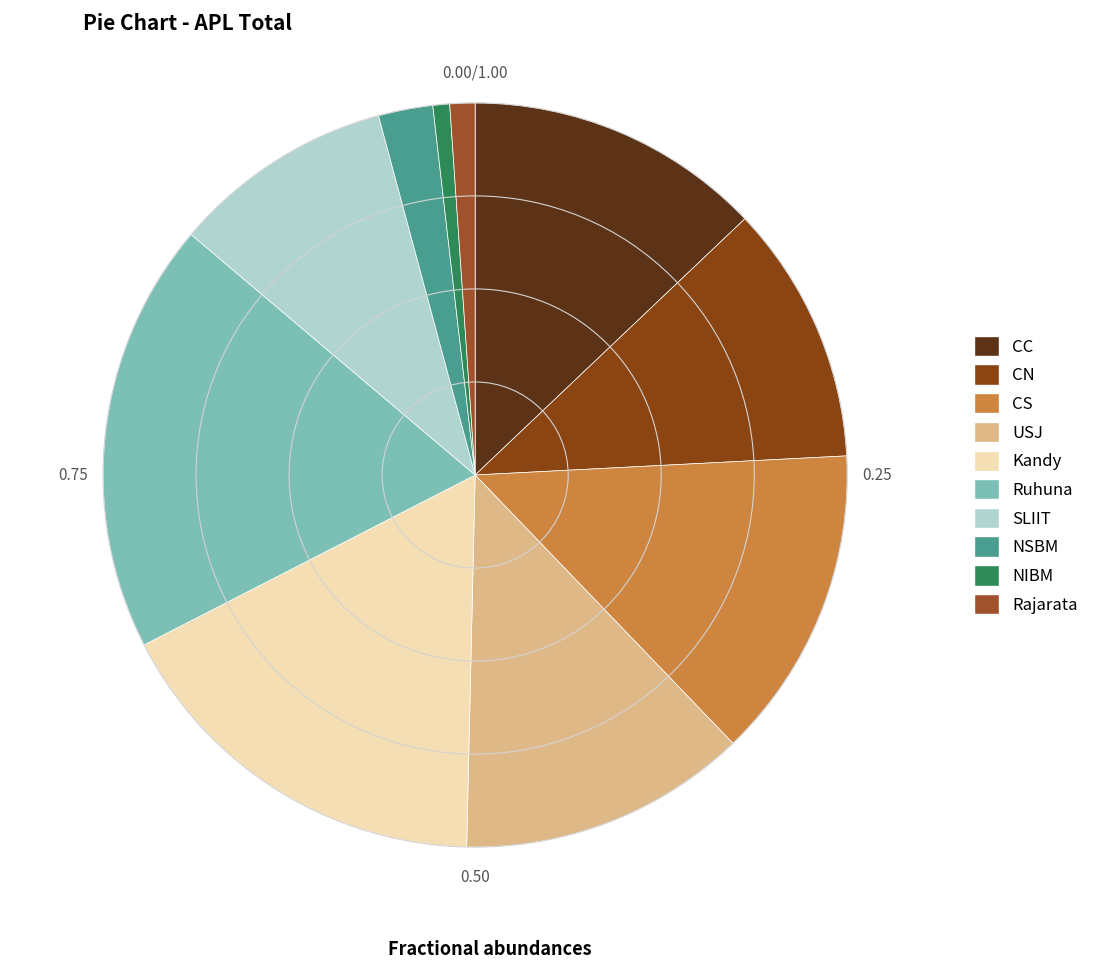

Combined, do CN and Rajarata account for over 50%?

No